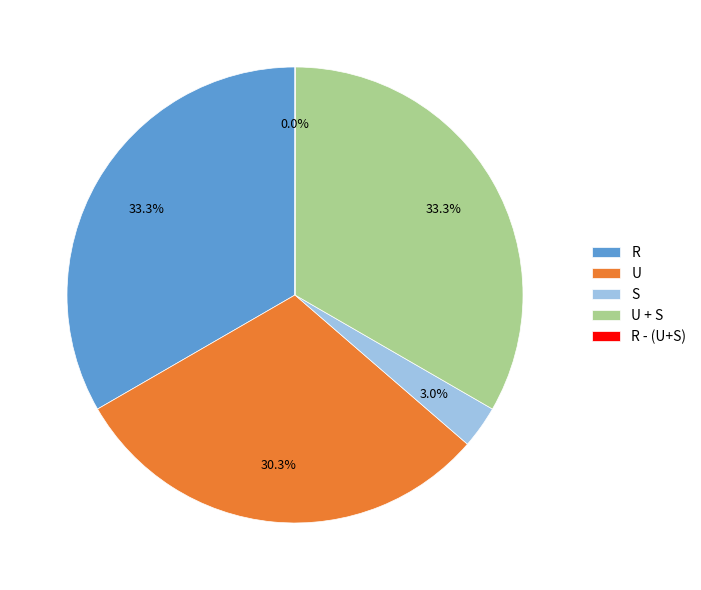

To the nearest percent, what is the combined percentage of U and S?

33%